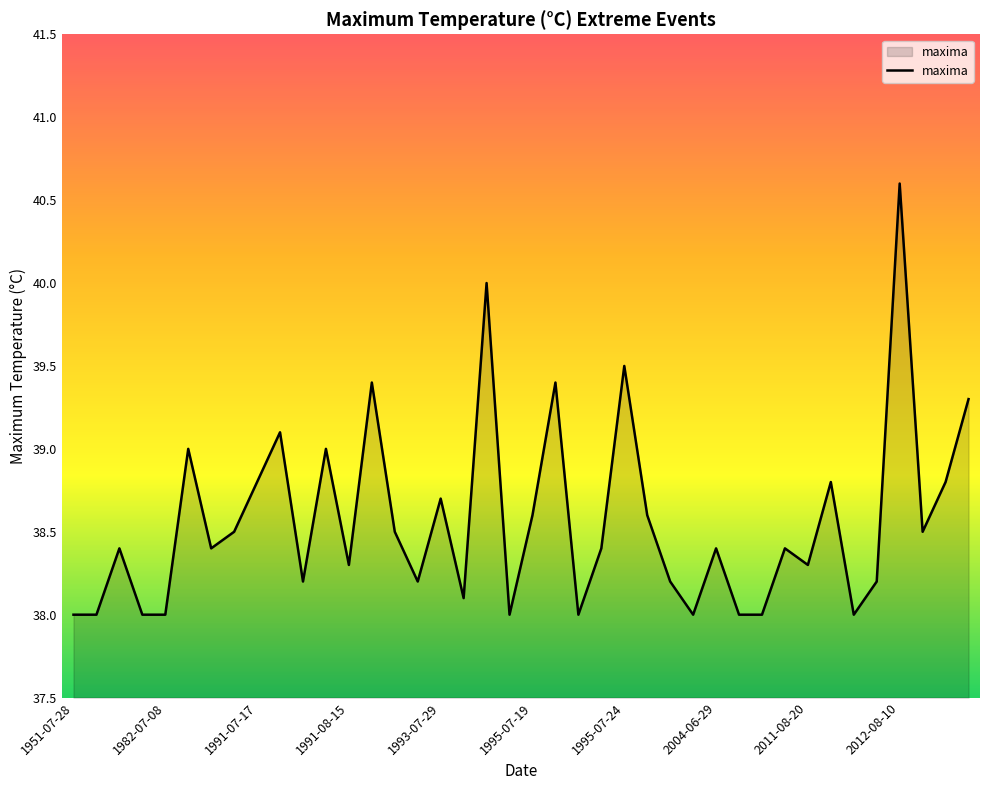

What is the difference between the maximum and minimum values?

2.6